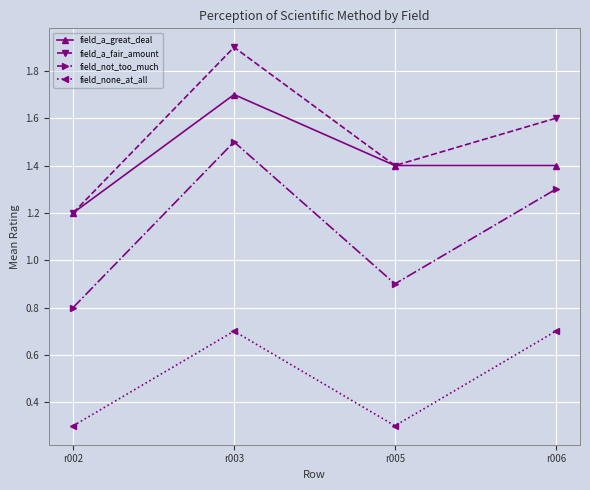

What is the difference between the field_not_too_much values at r005 and r006?

0.4